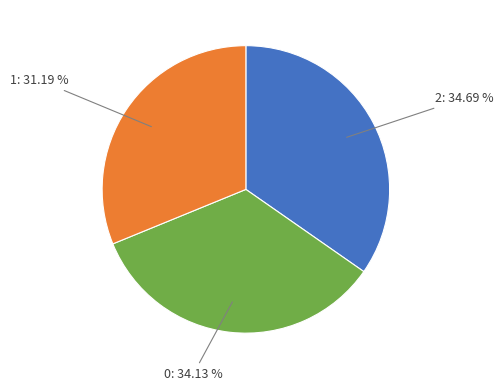

Is it true that 0 is 34% of the pie?

True